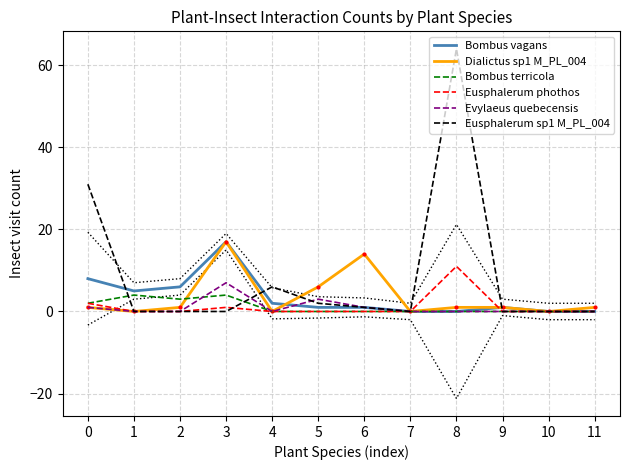

Where do Eusphalerum sp1 M_PL_004 and Evylaeus quebecensis first cross each other?

3 and 4